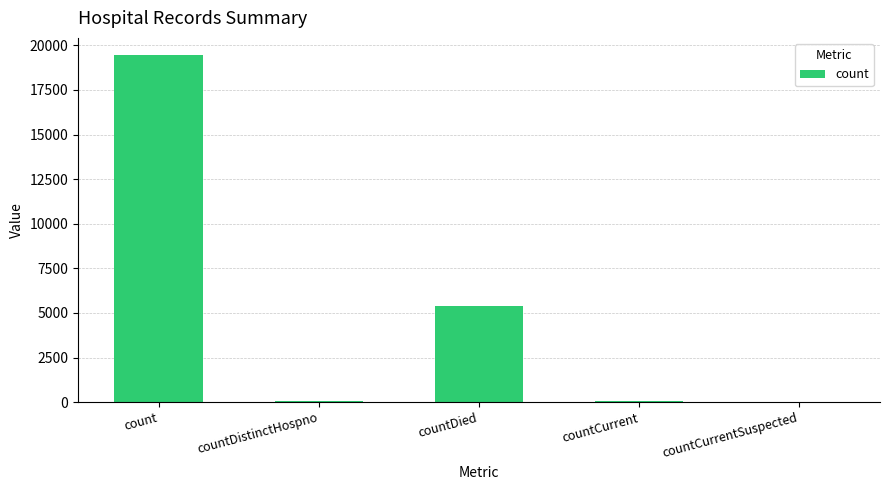

Is it true that the value at count is 29105?

False